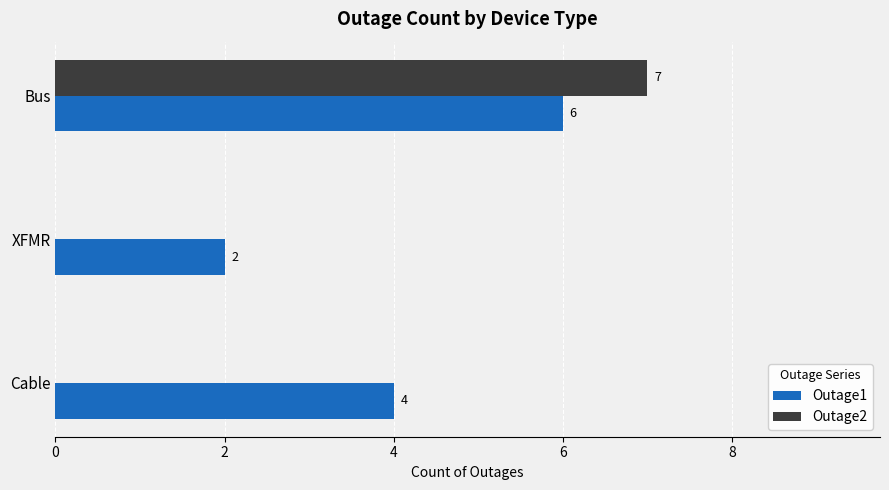

The Outage1 series shows 6 at Bus. True or false?

True